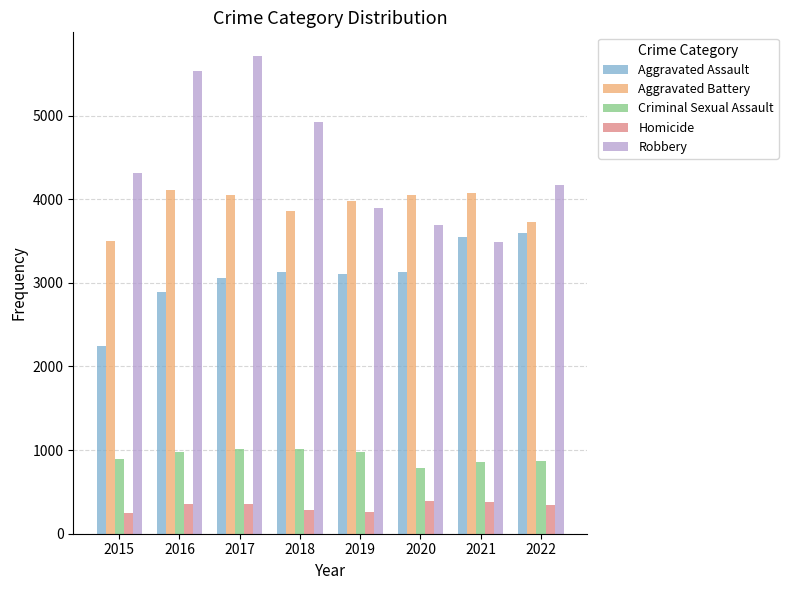

What is the highest value of the Homicide series?

387